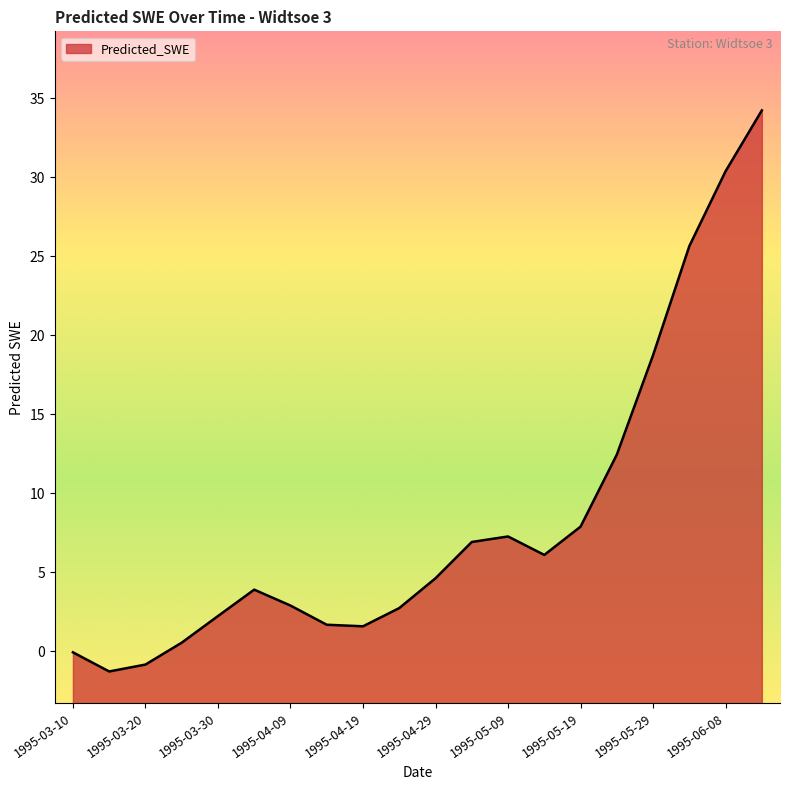

What is the maximum value shown in the chart?

34.2